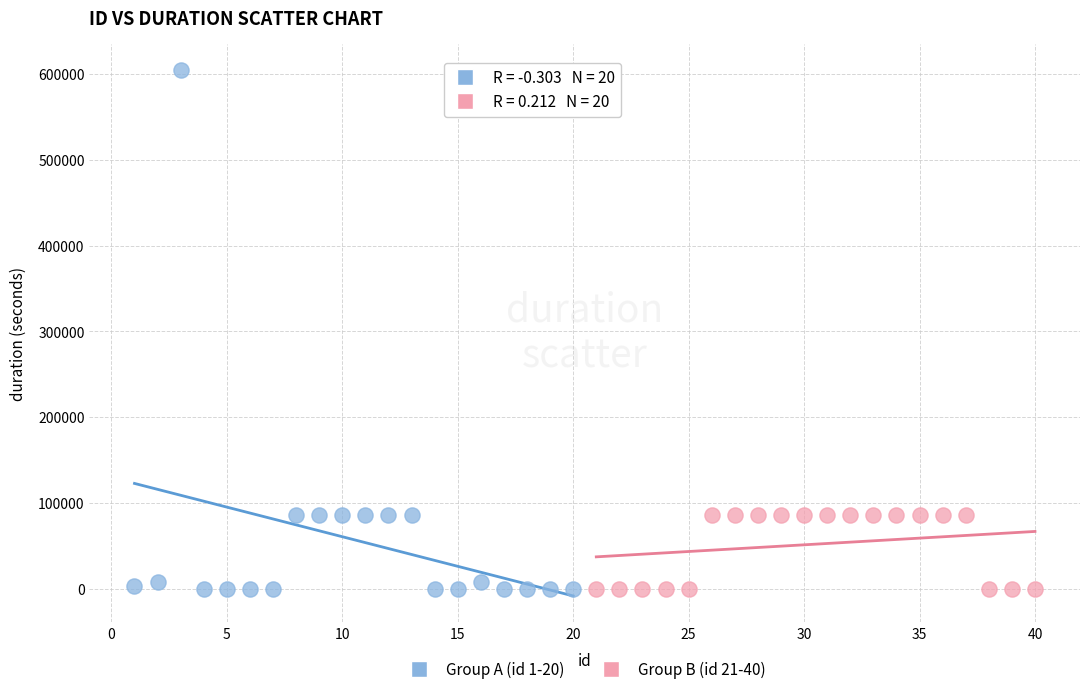

Which series reaches the maximum Y coordinate?

Group A (id 1-20)